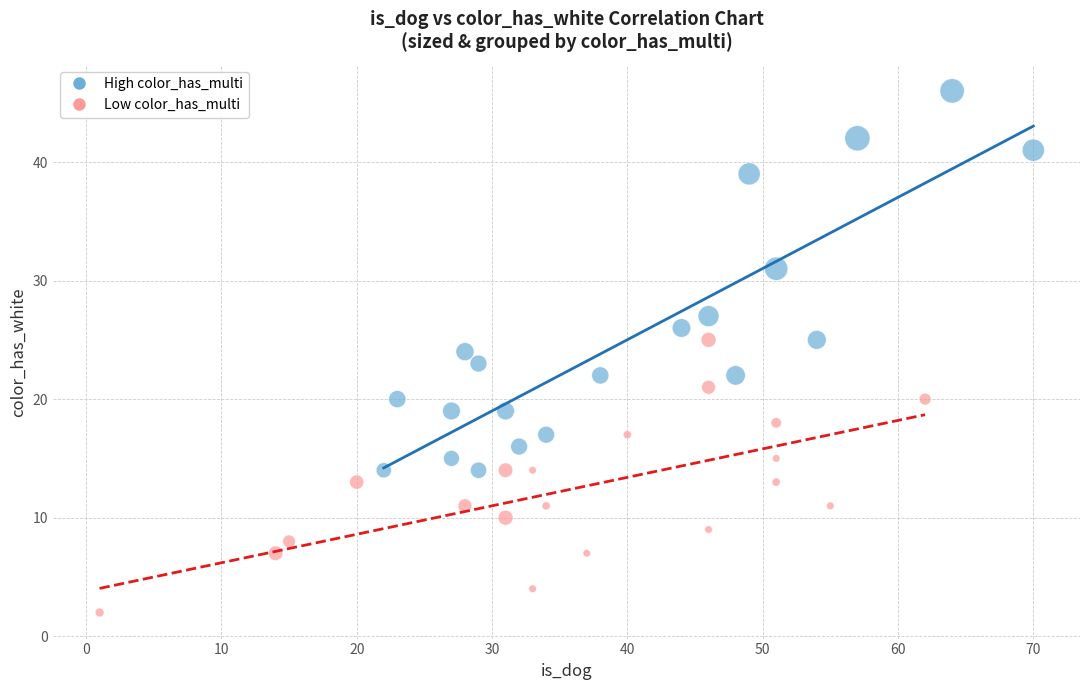

Which series reaches the minimum Y coordinate?

Low color_has_multi